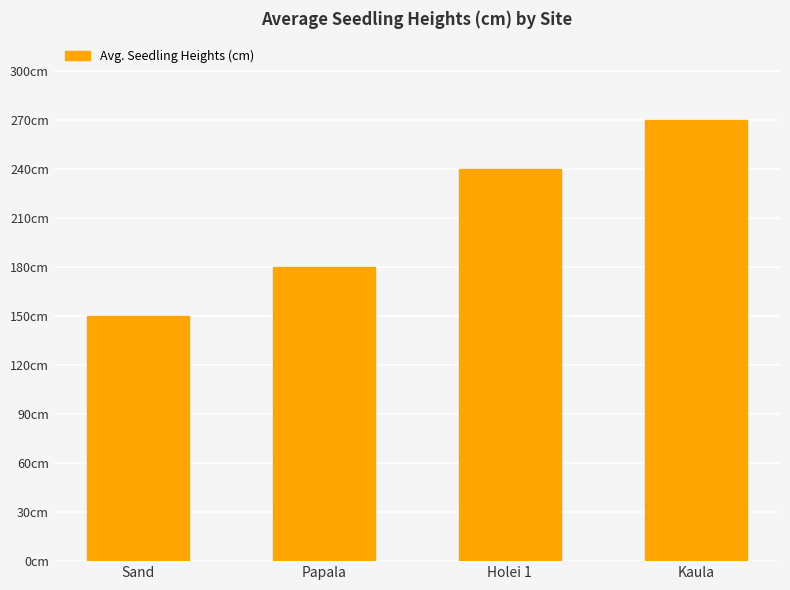

Does the chart contain any negative values?

No